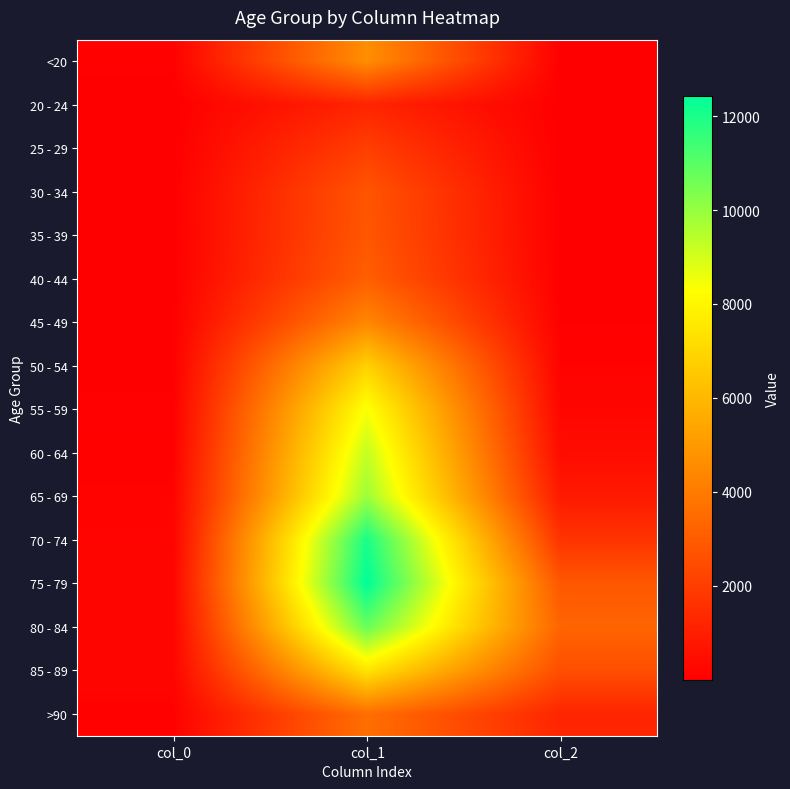

Reading right to left, list all the values displayed in this chart.

<20: col_2=18	col_1=4641	col_0=77
20 - 24: col_2=4	col_1=1191	col_0=5
25 - 29: col_2=3	col_1=2038	col_0=14
30 - 34: col_2=17	col_1=2765	col_0=27
35 - 39: col_2=18	col_1=2814	col_0=17
40 - 44: col_2=24	col_1=3078	col_0=20
45 - 49: col_2=47	col_1=4396	col_0=23
50 - 54: col_2=126	col_1=6803	col_0=39
55 - 59: col_2=227	col_1=8400	col_0=59
60 - 64: col_2=426	col_1=9236	col_0=84
65 - 69: col_2=850	col_1=9883	col_0=137
70 - 74: col_2=1690	col_1=12018	col_0=153
75 - 79: col_2=2848	col_1=12434	col_0=220
80 - 84: col_2=3273	col_1=10764	col_0=209
85 - 89: col_2=2548	col_1=7417	col_0=206
>90: col_2=1224	col_1=3604	col_0=93